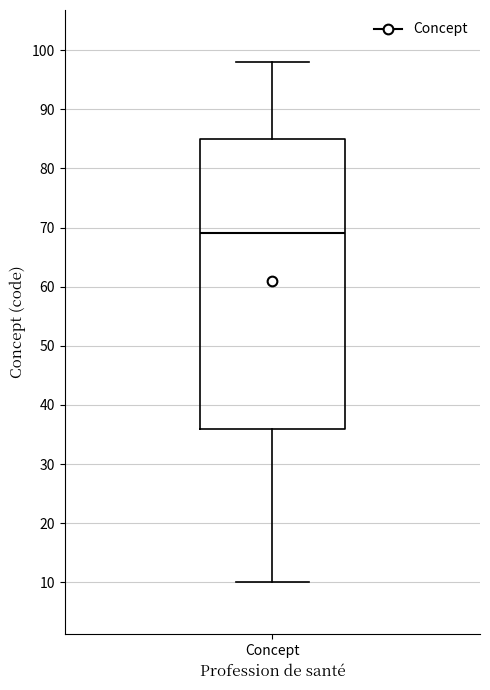

Where does the lower whisker of the box for Concept end on the y-axis? The values are not printed on the chart, so give them approximately, as read against the axis.

10